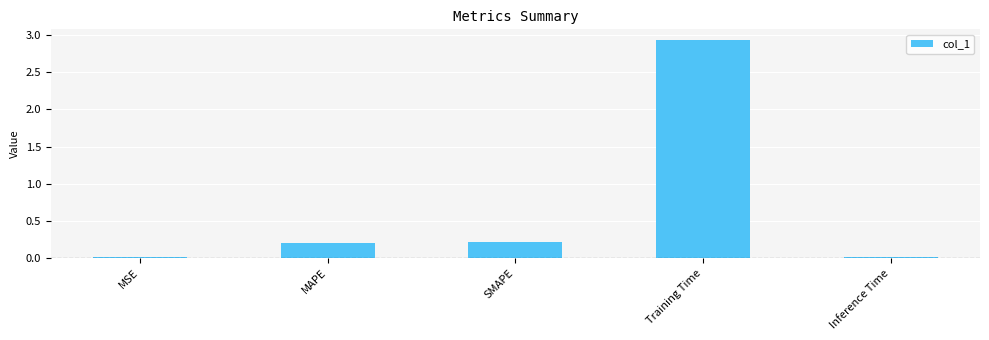

At which category does the chart reach its peak across all series?

Training Time